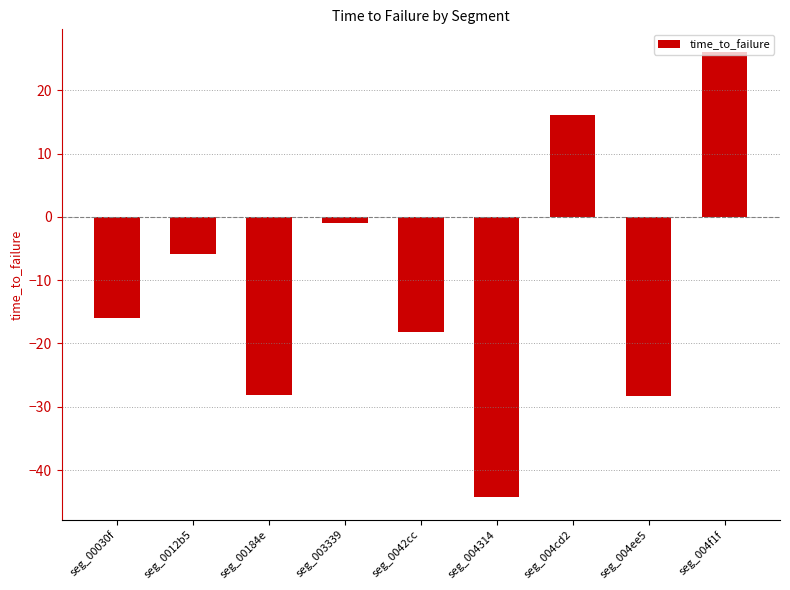

Which has a higher value, seg_0042cc or seg_00184e?

seg_0042cc